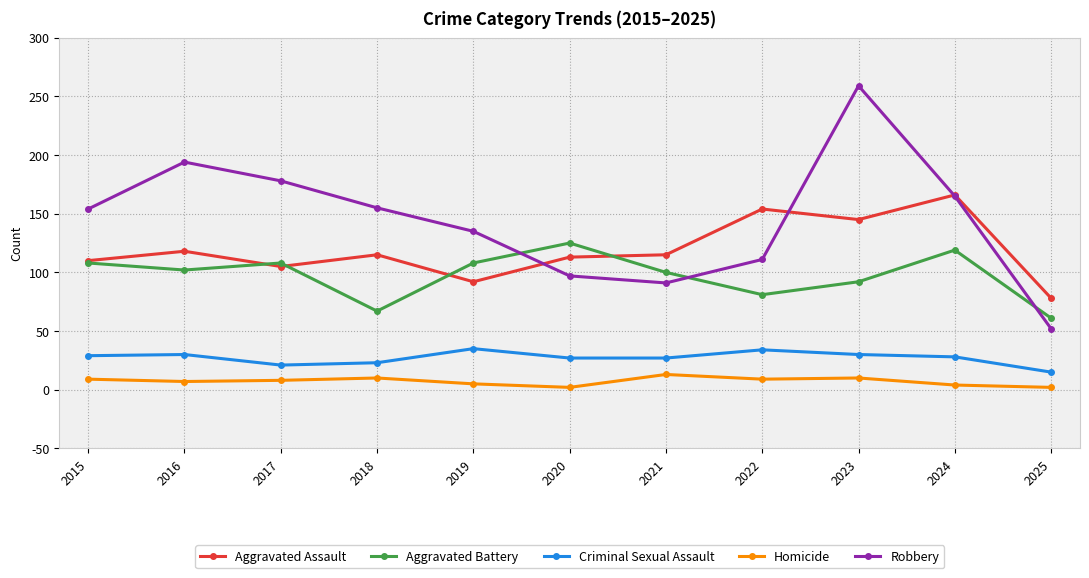

What is the value of the Robbery point at the 8th from the left?

111